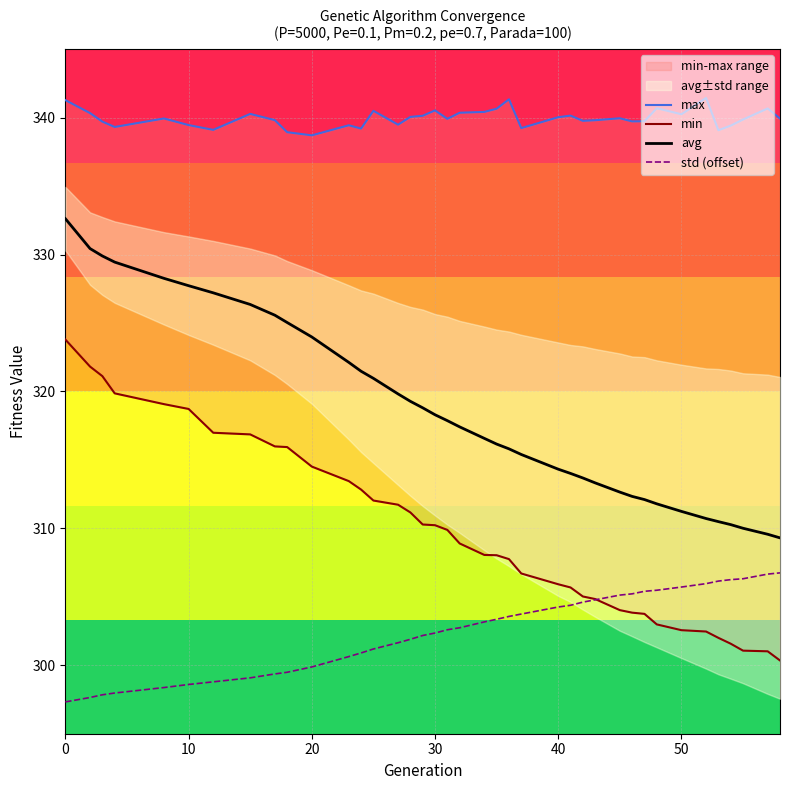

What is the highest value of the avg series?

332.6